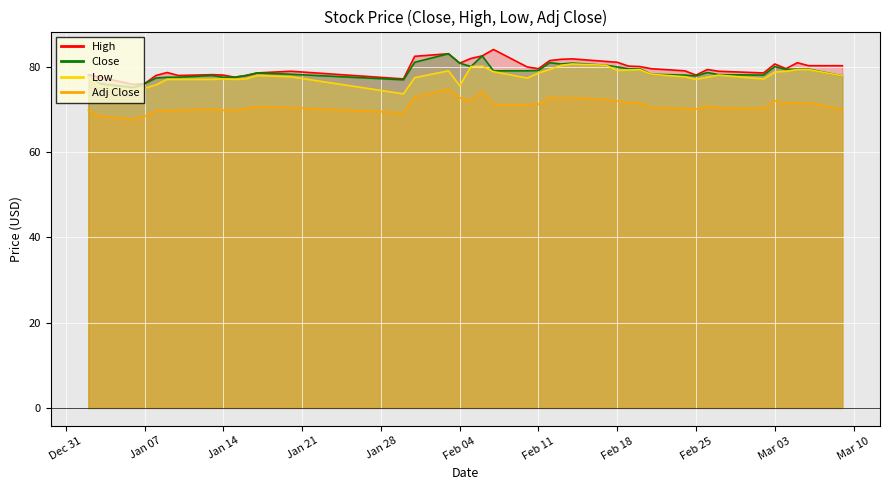

What is the average value of the Low series?

77.8